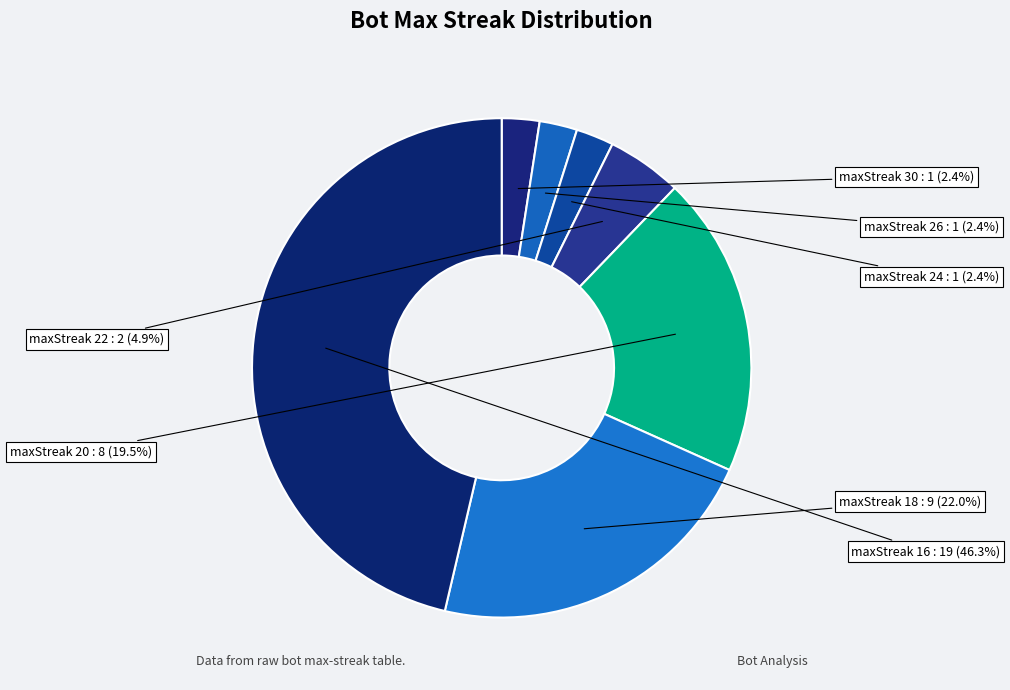

Combined, do maxStreak 24 and maxStreak 26 account for over 50%?

No